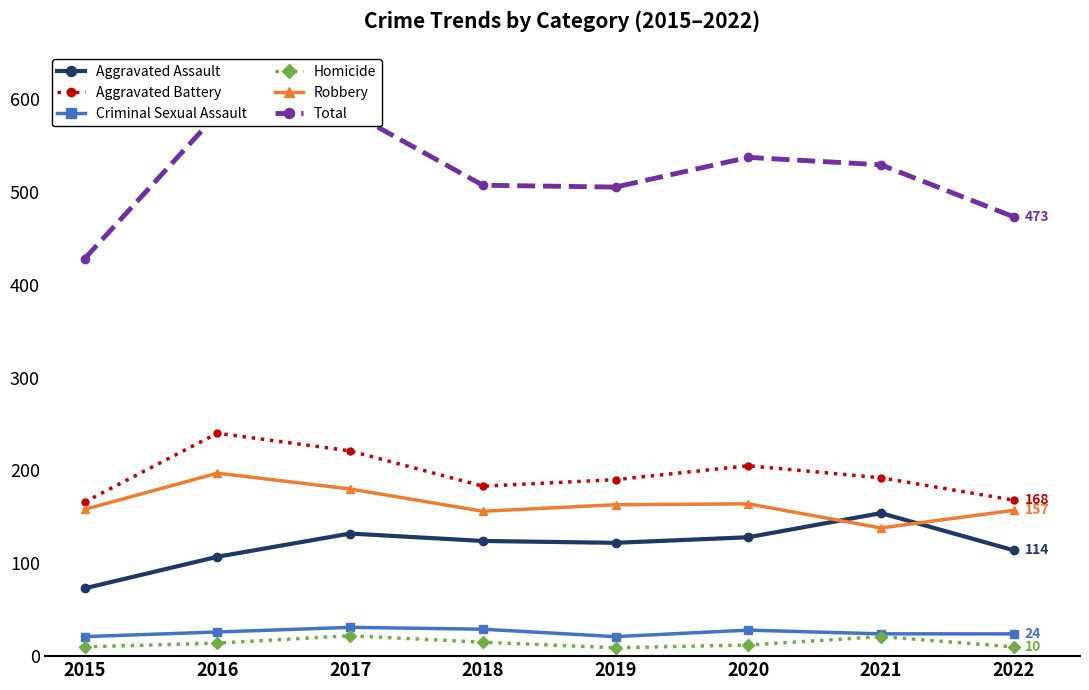

Count the Criminal Sexual Assault values in the range 24 to 29.

5